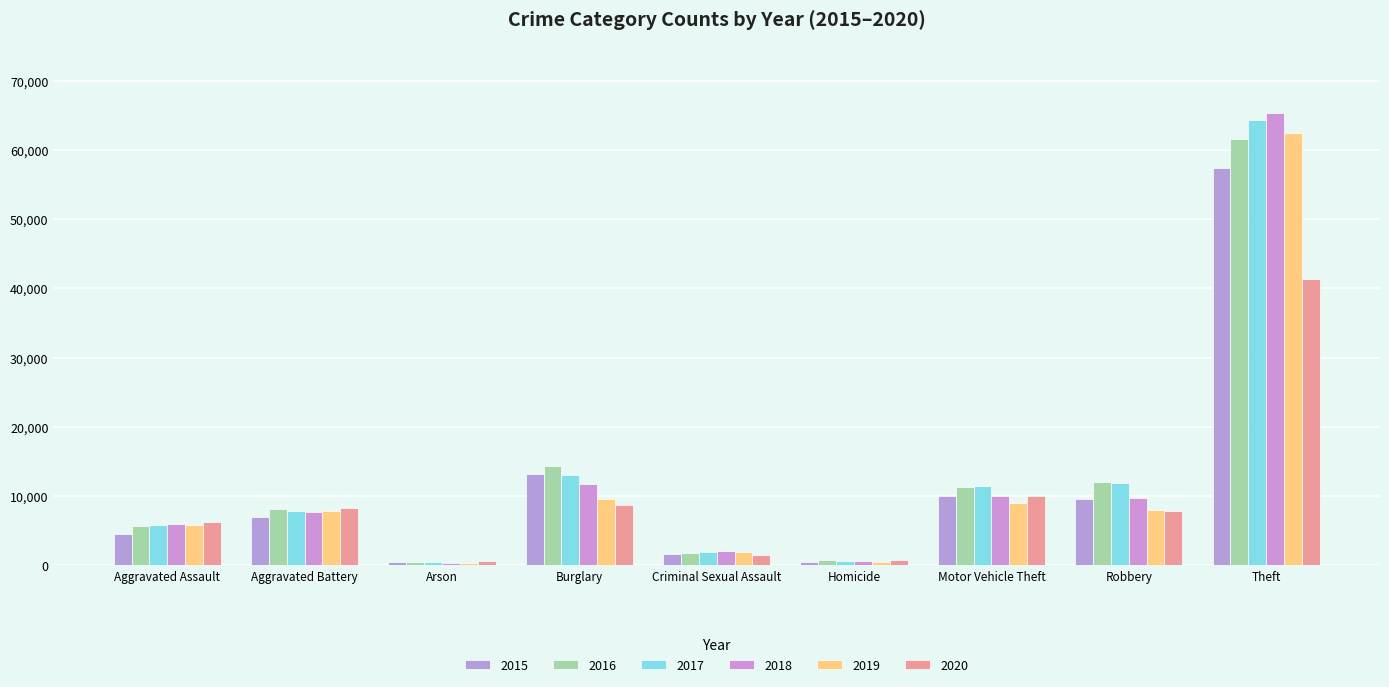

What is the maximum value for 2019?

62491